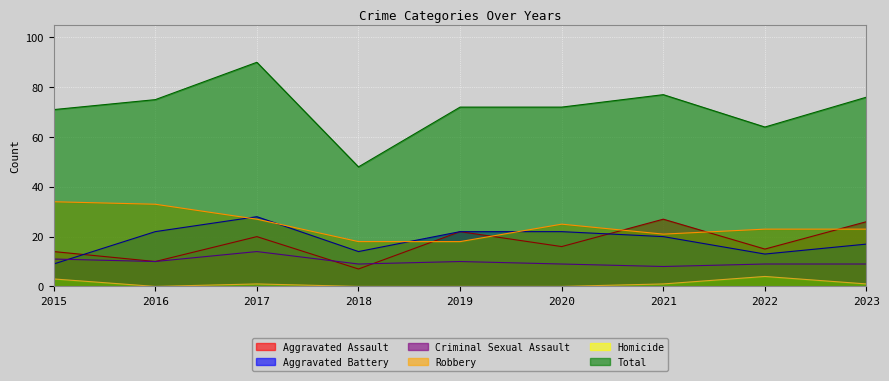

Which series has the largest total across all categories?

Total